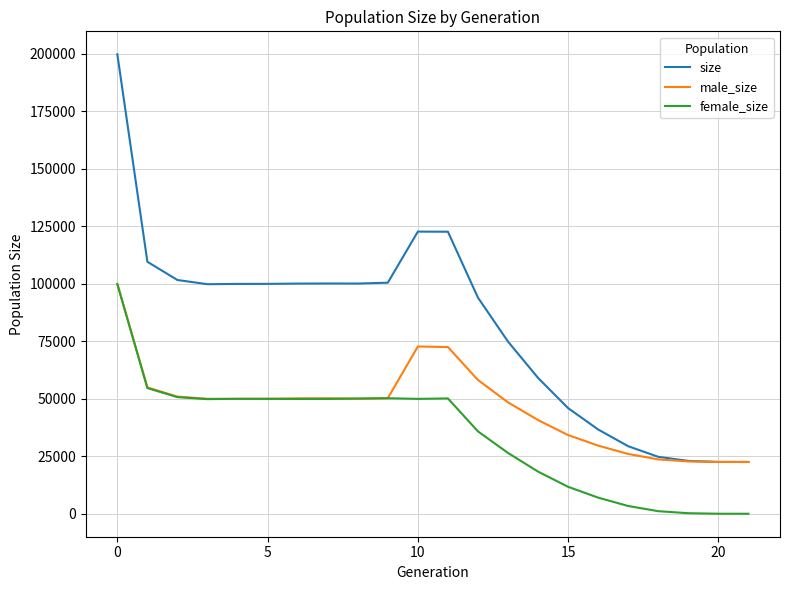

Count the number of data series in this chart.

3